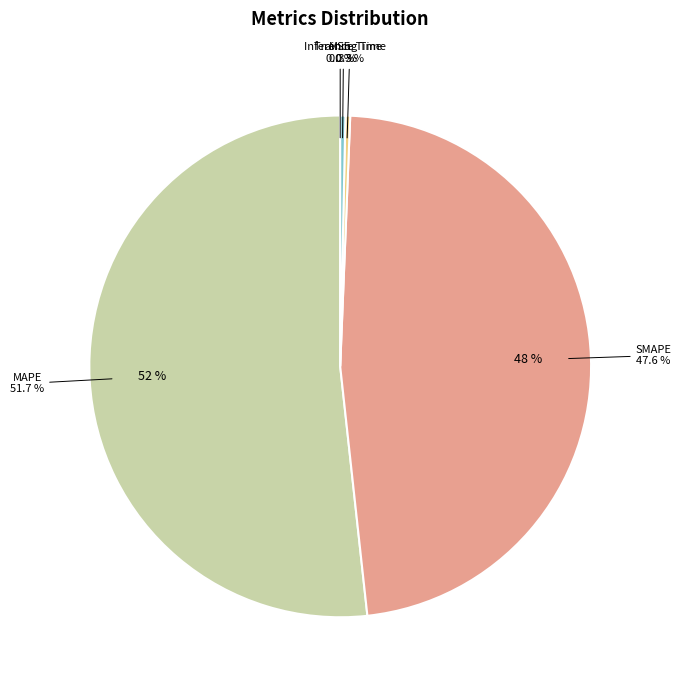

Rank the categories by value from highest to lowest.

MAPE, SMAPE, Inference Time, Training Time, MSE